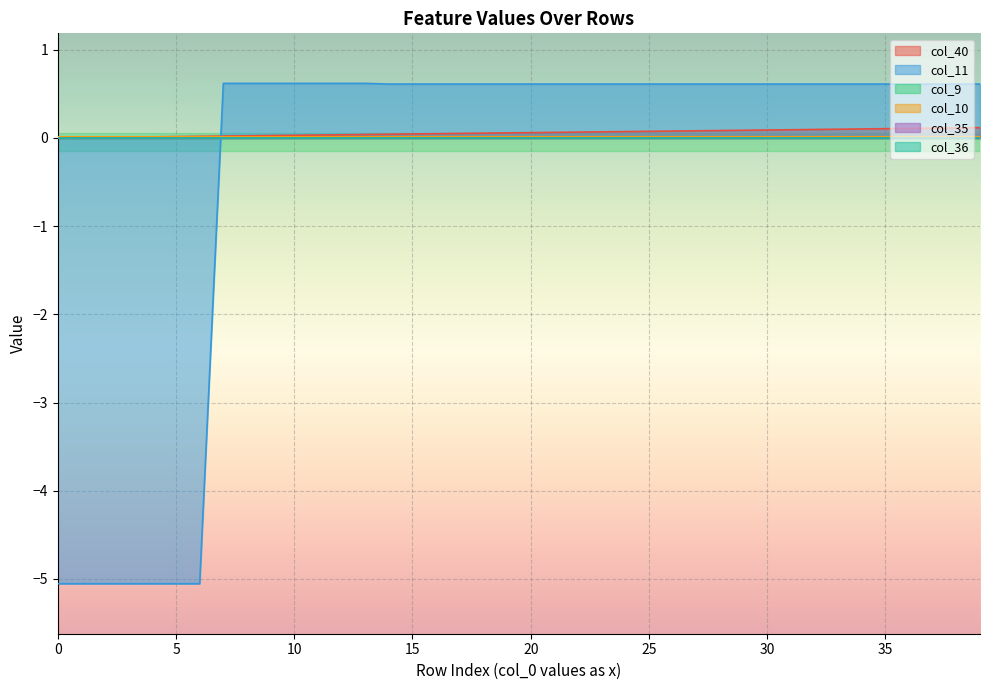

Which has a higher value, 27 or 13?

27